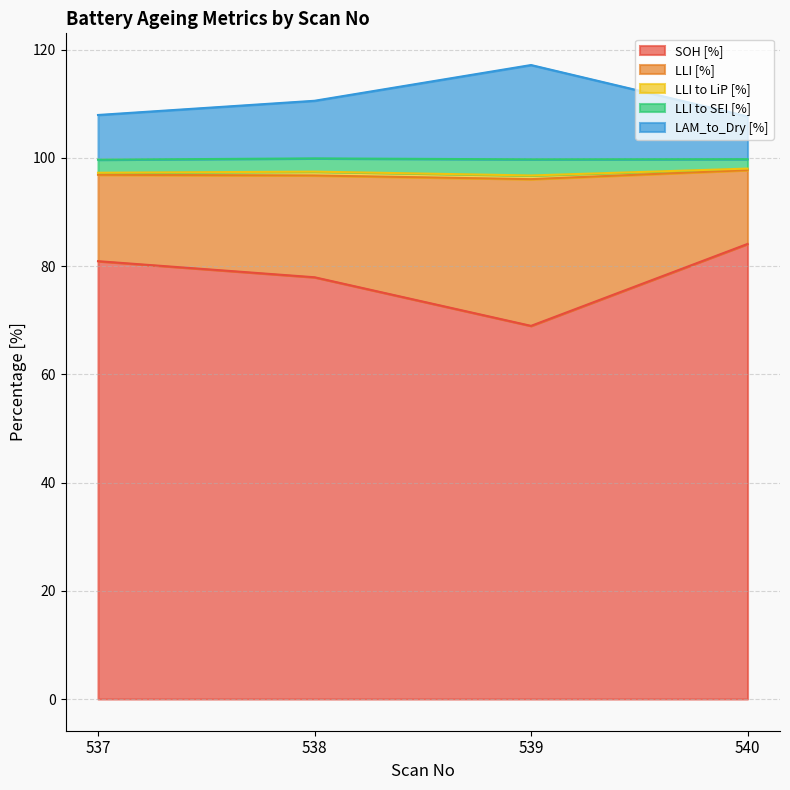

The SOH [%] series shows 80.9 at 537. True or false?

True